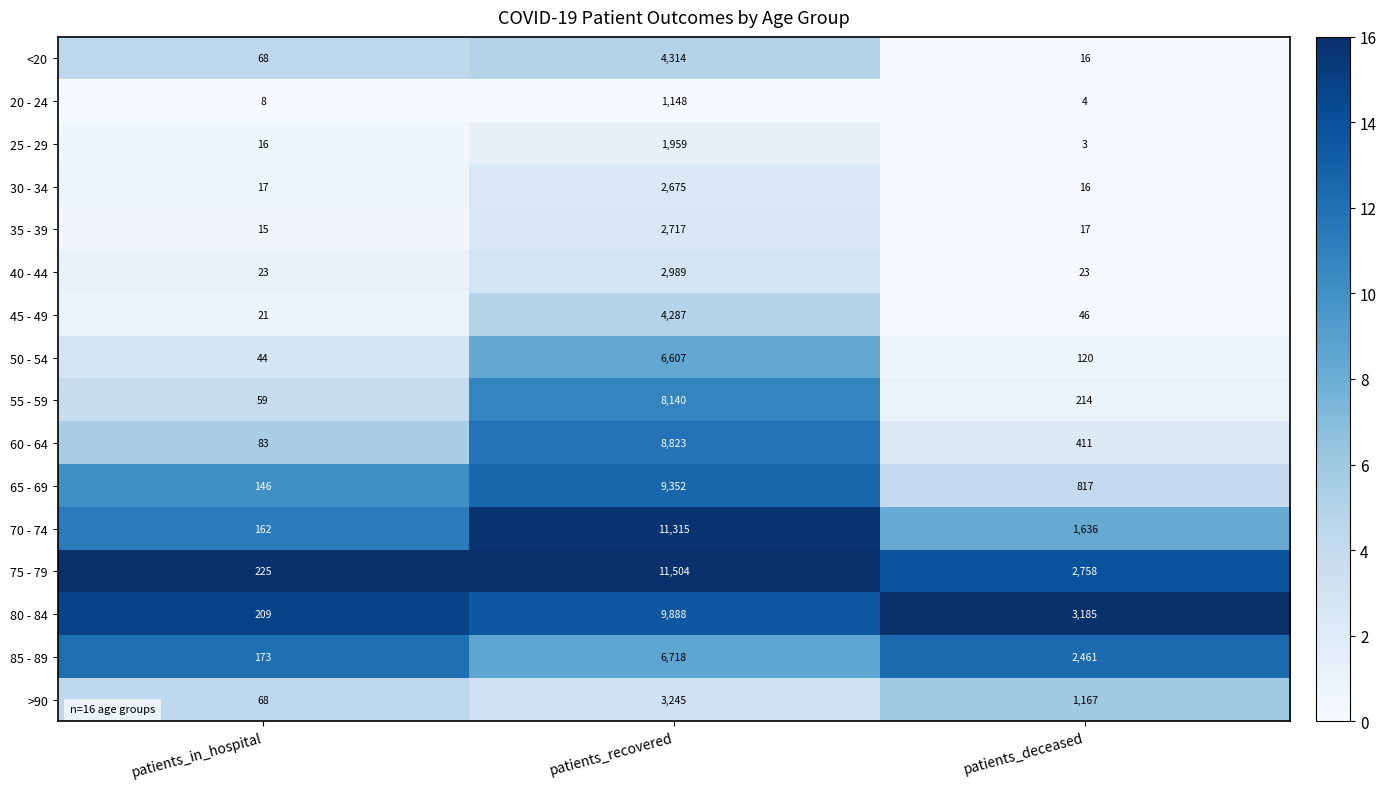

Rank the series by their maximum value, from highest to lowest.

75 - 79, 70 - 74, 80 - 84, 65 - 69, 60 - 64, 55 - 59, 85 - 89, 50 - 54, <20, 45 - 49, >90, 40 - 44, 35 - 39, 30 - 34, 25 - 29, 20 - 24